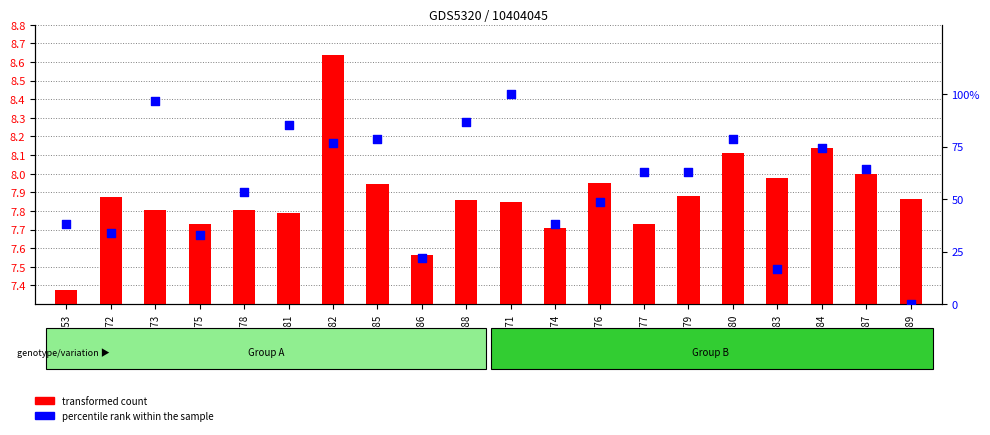

What is the total value across all series at GSM335388?

94.3